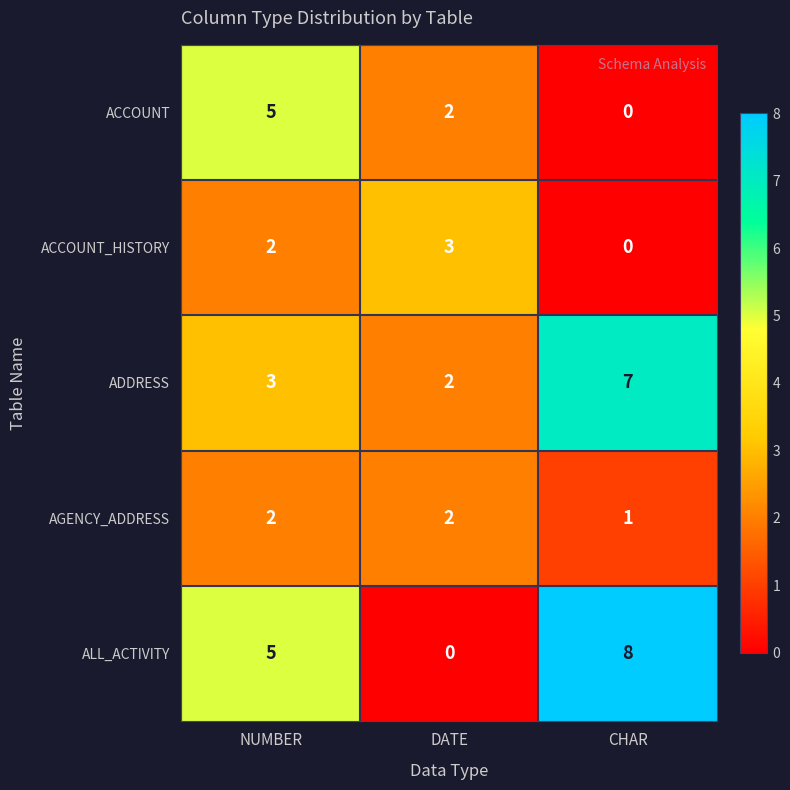

Reading right to left, extract all data points from this chart.

ACCOUNT: 0	2	5
ACCOUNT_HISTORY: 0	3	2
ADDRESS: 7	2	3
AGENCY_ADDRESS: 1	2	2
ALL_ACTIVITY: 8	0	5